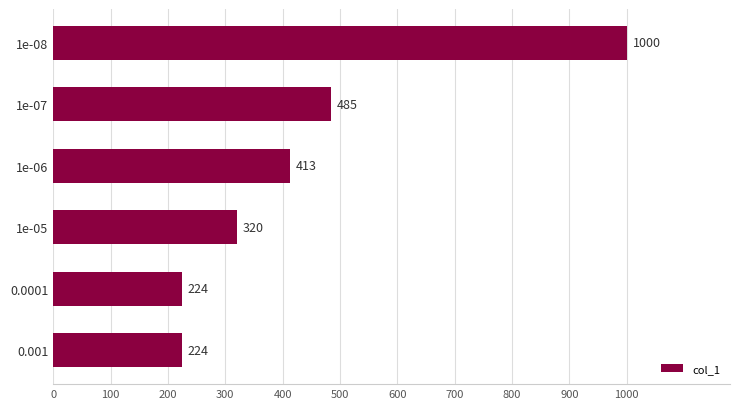

Where is the data nearest to the value 612?

1e-07